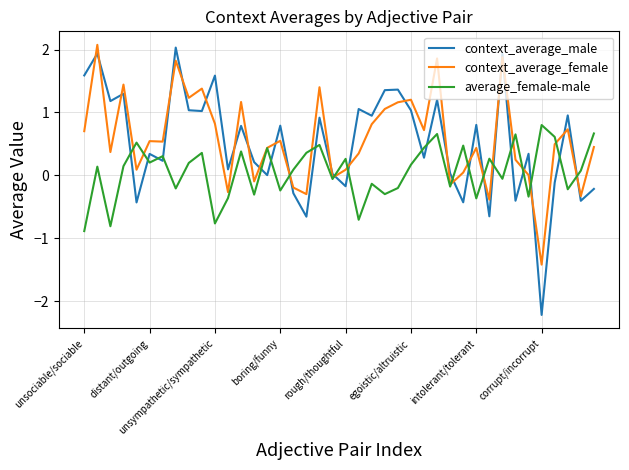

True or false: context_average_female and context_average_male cross at least once.

True